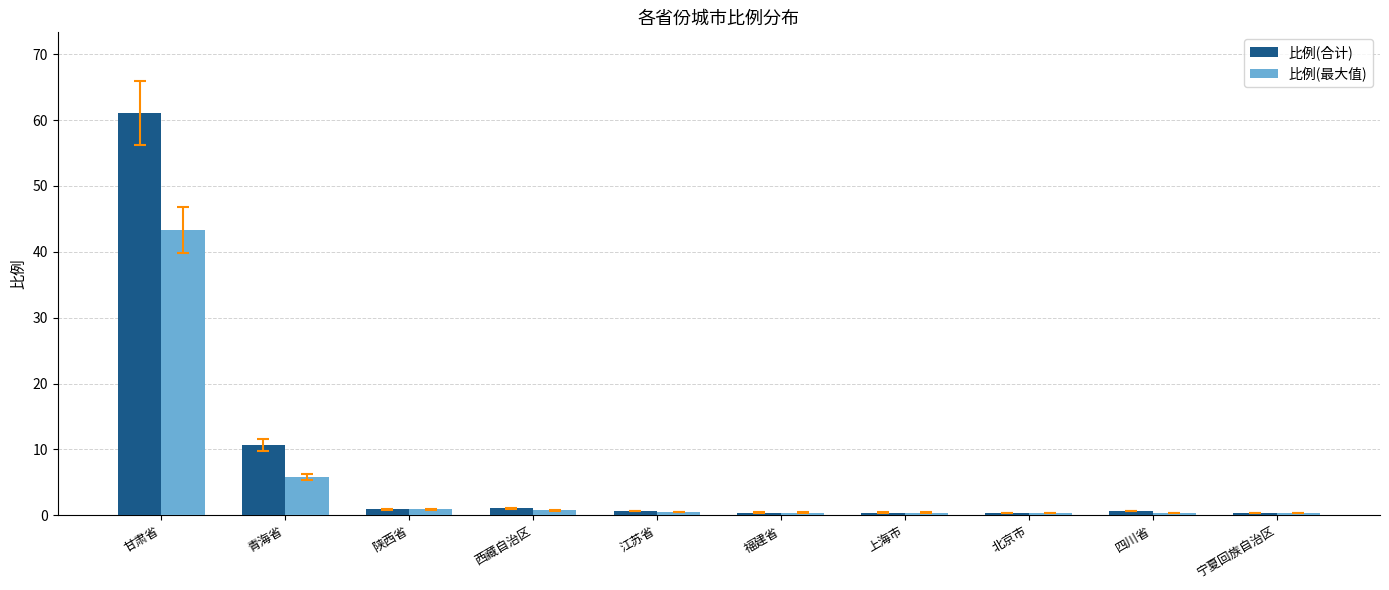

Which series has the largest total across all categories?

比例(合计)